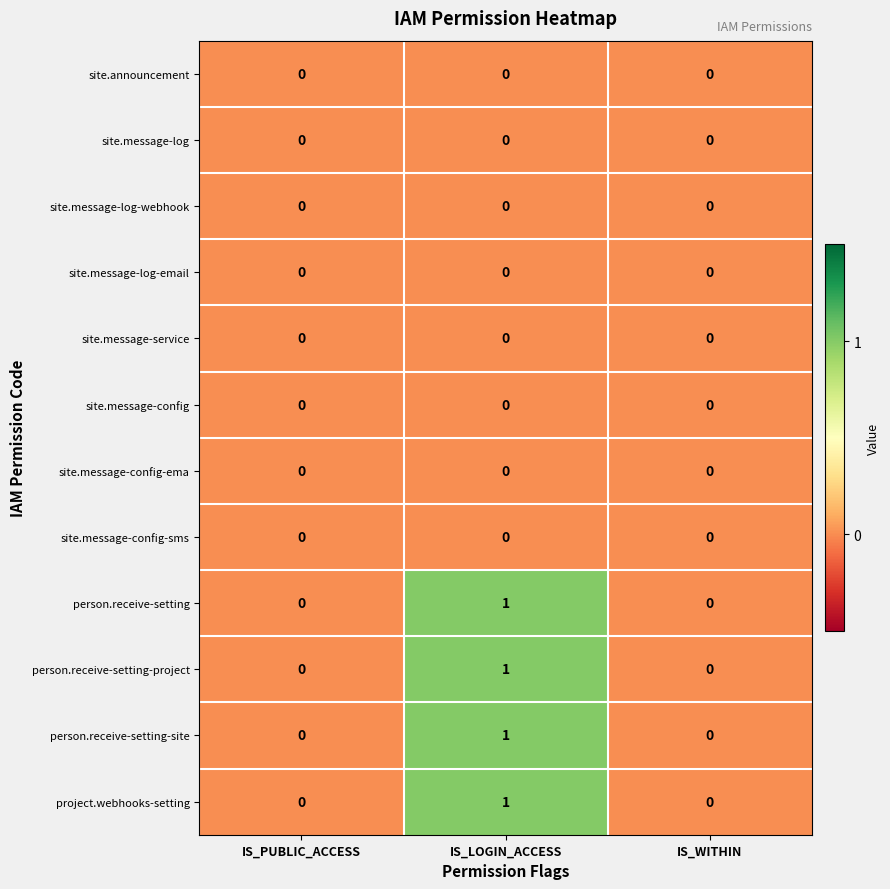

What is the maximum value shown in the chart?

1